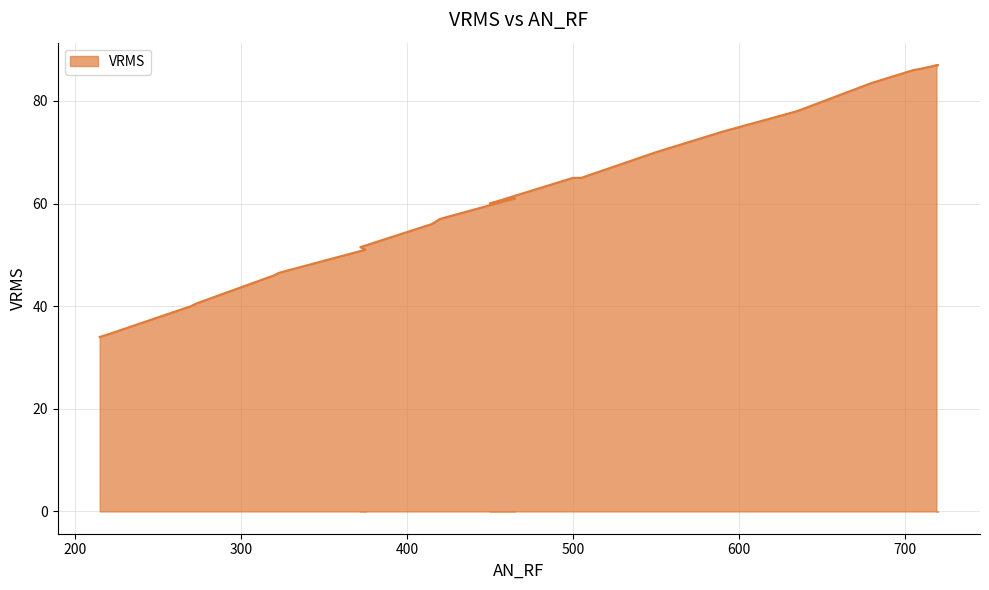

Read the value at 215.

34.0